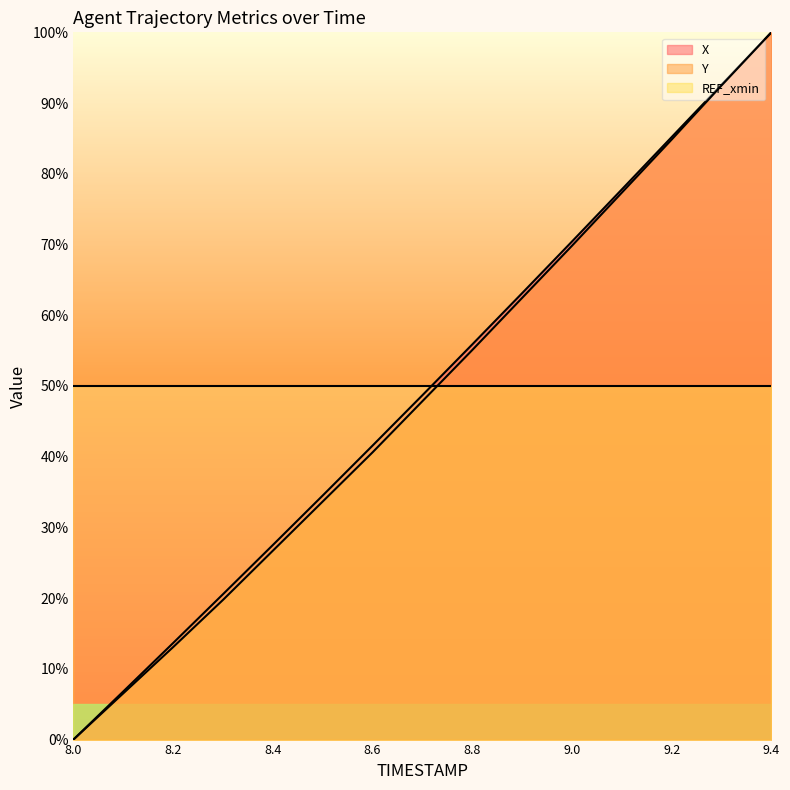

Rank the series by their maximum value, from highest to lowest.

X, Y